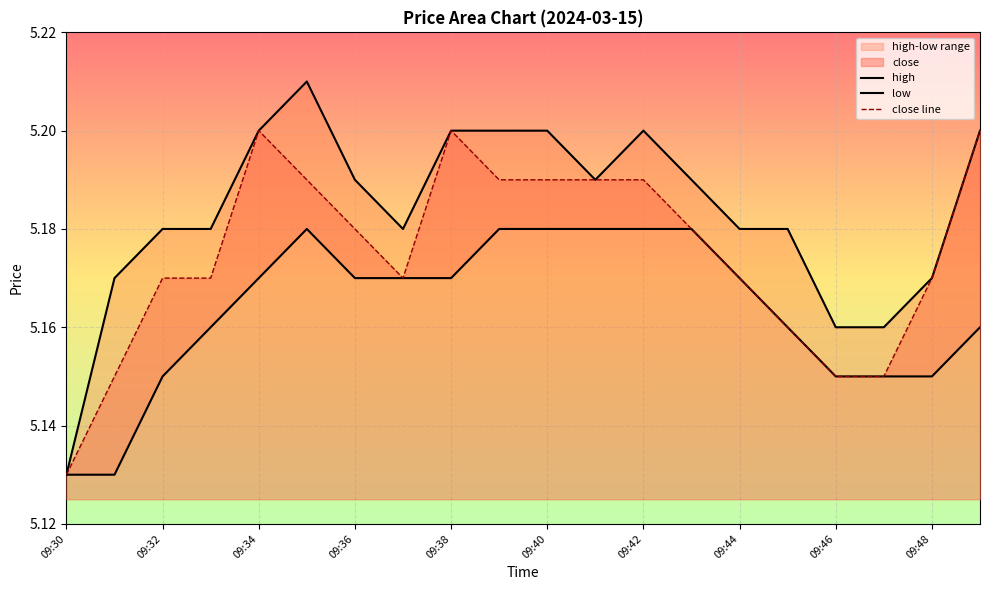

Reading left to right, extract all data points from this chart.

high: 09:30=5.1	09:31=5.2	09:32=5.2	09:33=5.2	09:34=5.2	09:35=5.2	09:36=5.2	09:37=5.2	09:38=5.2	09:39=5.2	09:40=5.2	09:41=5.2	09:42=5.2	09:43=5.2	09:44=5.2	09:45=5.2	09:46=5.2	09:47=5.2	09:48=5.2	09:49=5.2
low: 09:30=5.1	09:31=5.1	09:32=5.2	09:33=5.2	09:34=5.2	09:35=5.2	09:36=5.2	09:37=5.2	09:38=5.2	09:39=5.2	09:40=5.2	09:41=5.2	09:42=5.2	09:43=5.2	09:44=5.2	09:45=5.2	09:46=5.2	09:47=5.2	09:48=5.2	09:49=5.2
close: 09:30=5.1	09:31=5.2	09:32=5.2	09:33=5.2	09:34=5.2	09:35=5.2	09:36=5.2	09:37=5.2	09:38=5.2	09:39=5.2	09:40=5.2	09:41=5.2	09:42=5.2	09:43=5.2	09:44=5.2	09:45=5.2	09:46=5.2	09:47=5.2	09:48=5.2	09:49=5.2